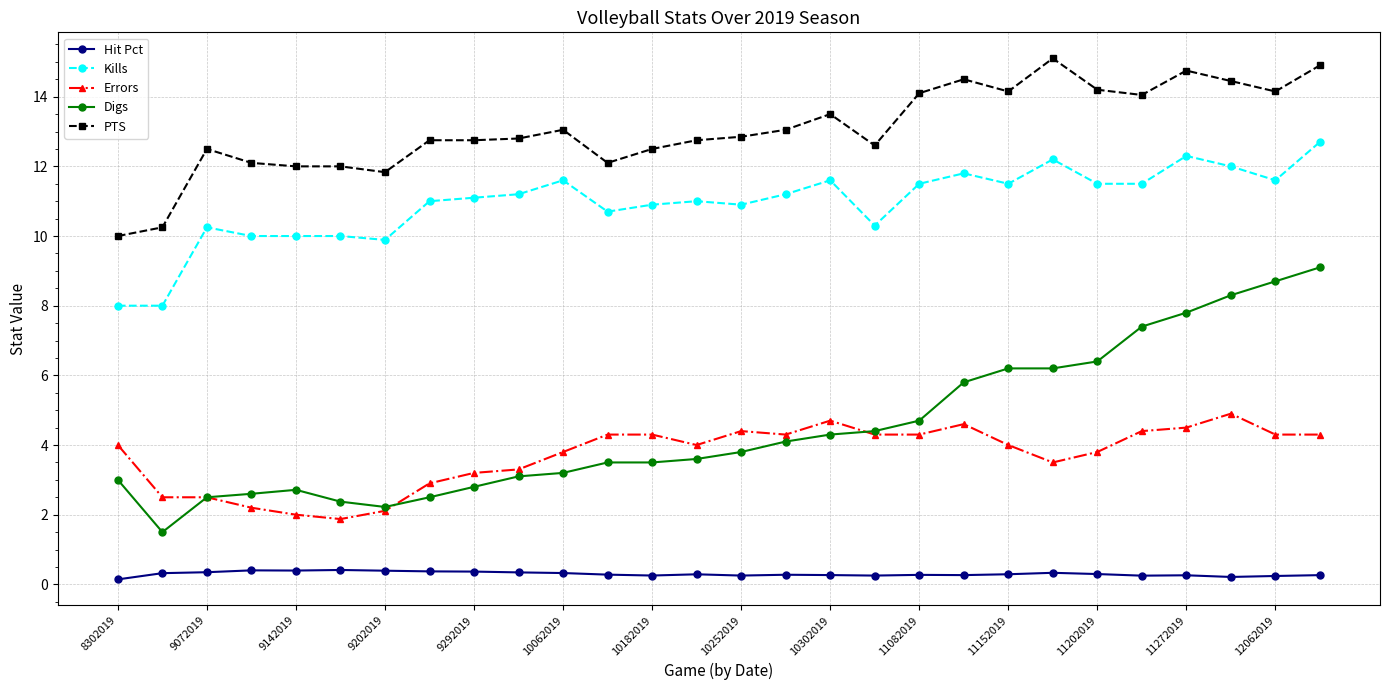

True or false: Hit Pct and PTS cross at least once.

False